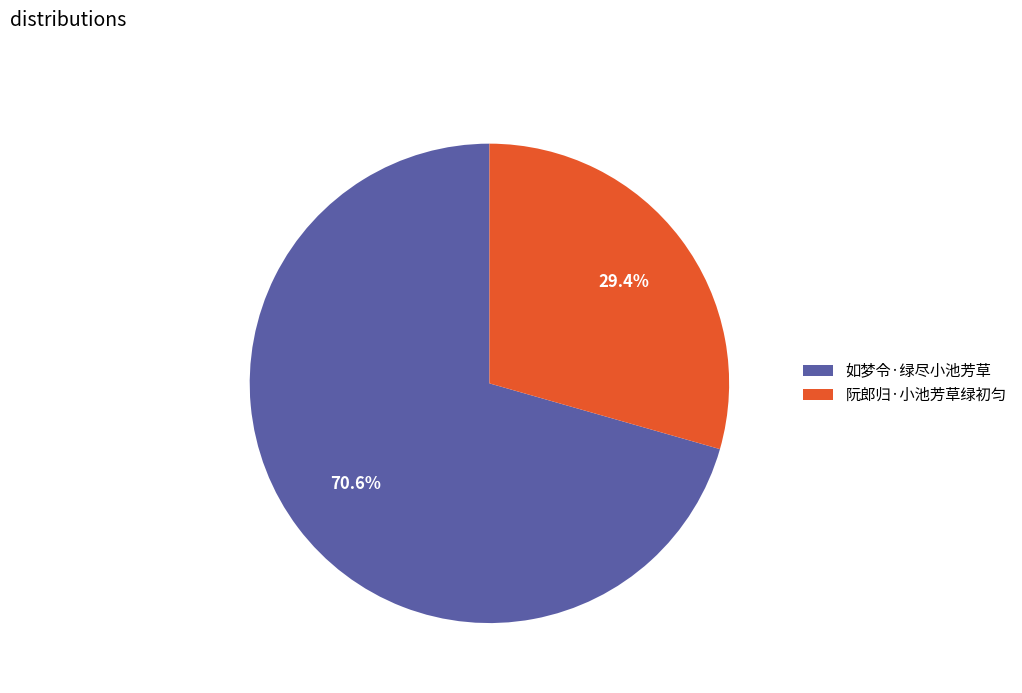

To the nearest percent, what is the average slice percentage?

50%